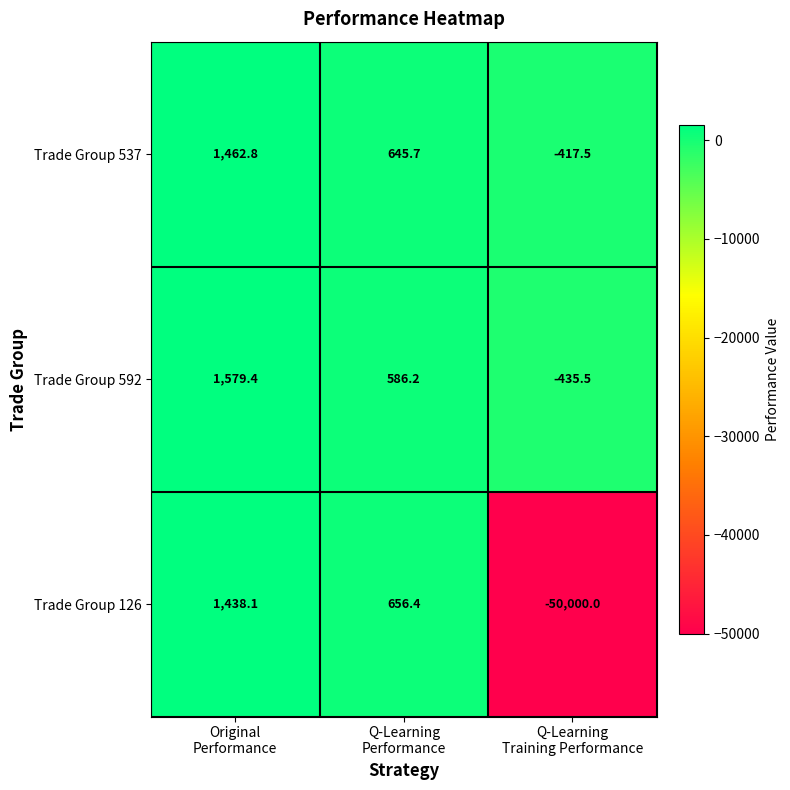

How many series are shown in this chart?

3